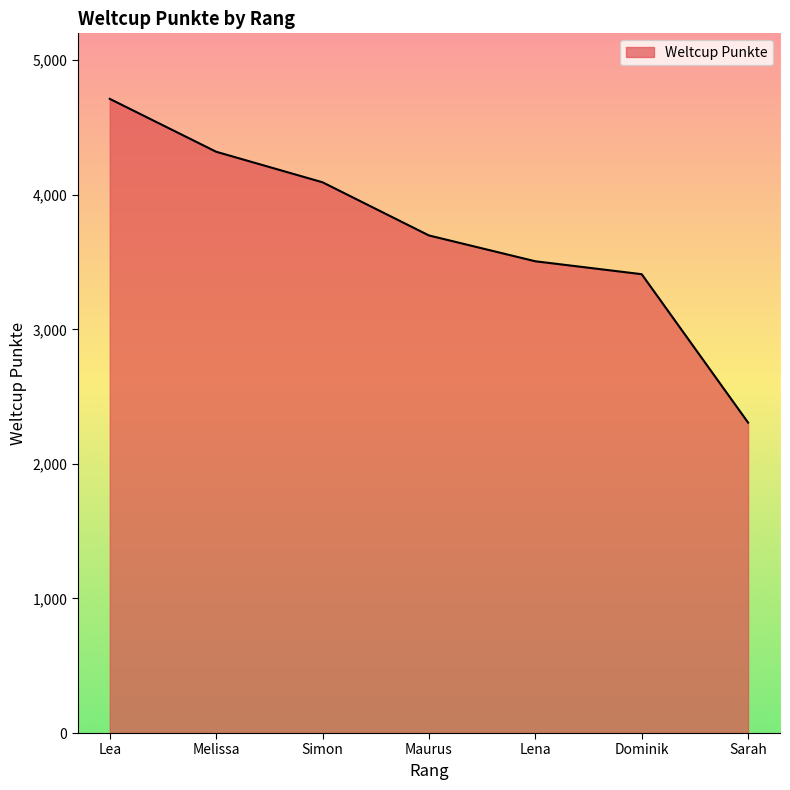

How many lines are shown in the chart?

1